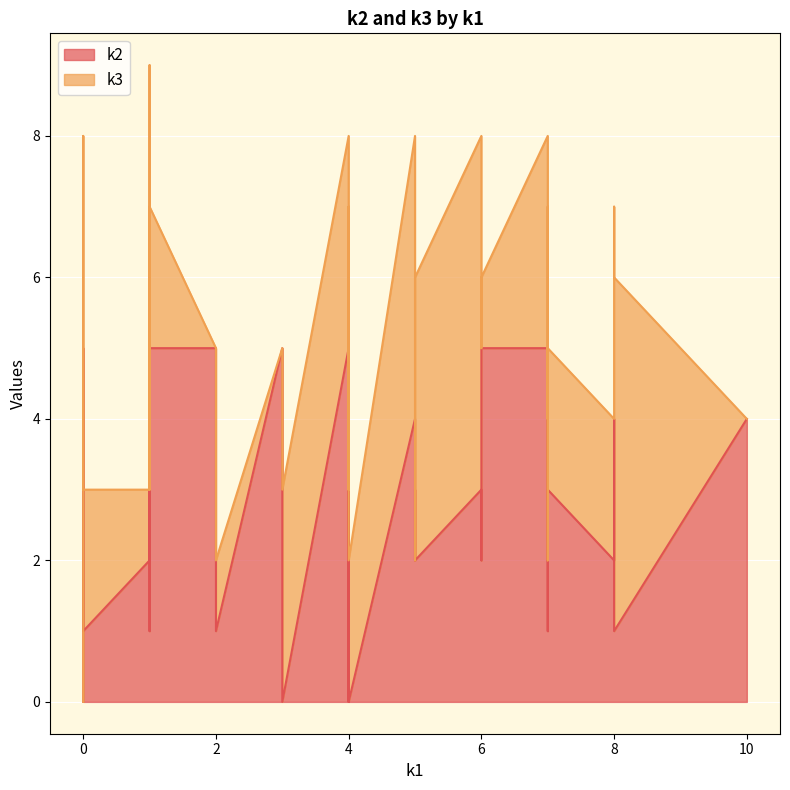

Does the chart display data point markers on the line(s)?

No